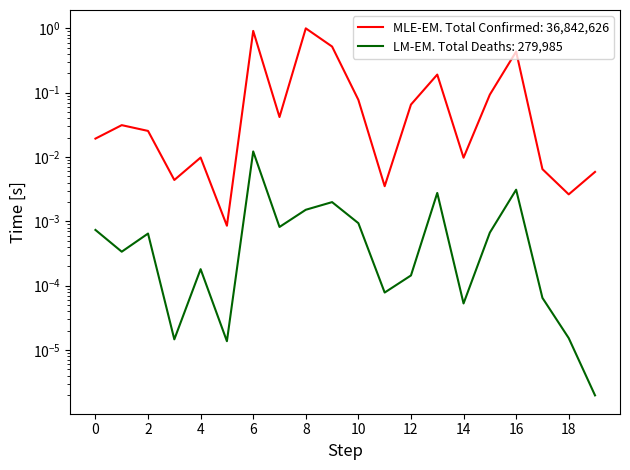

In Deaths, how many points are lower than both neighbors (excluding endpoints)?

6